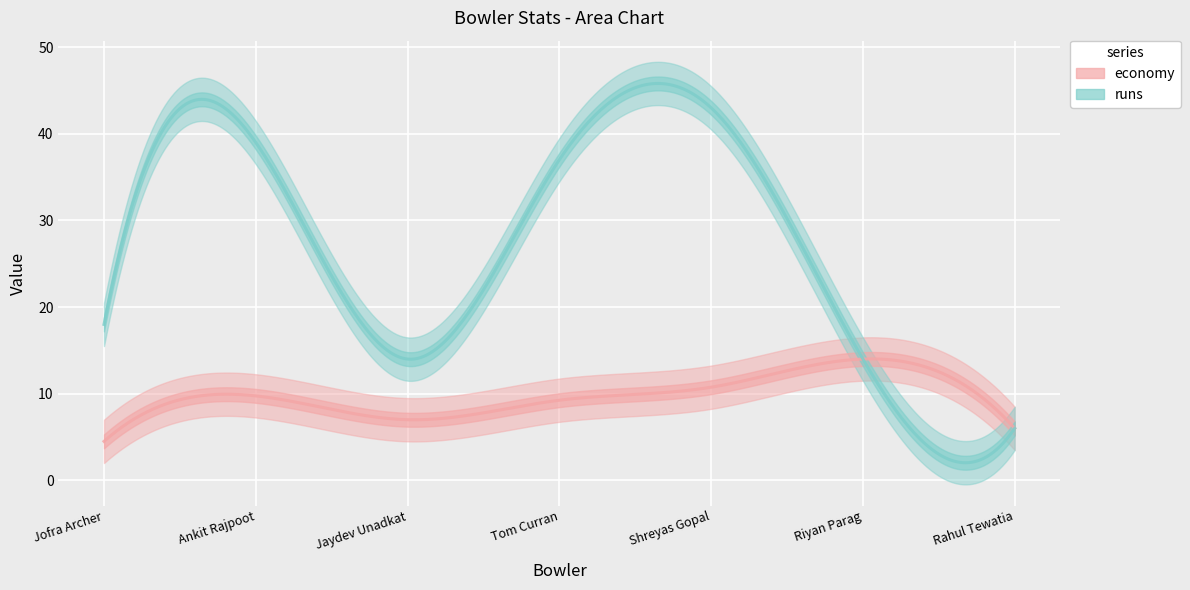

Which series has the widest spread of values?

runs